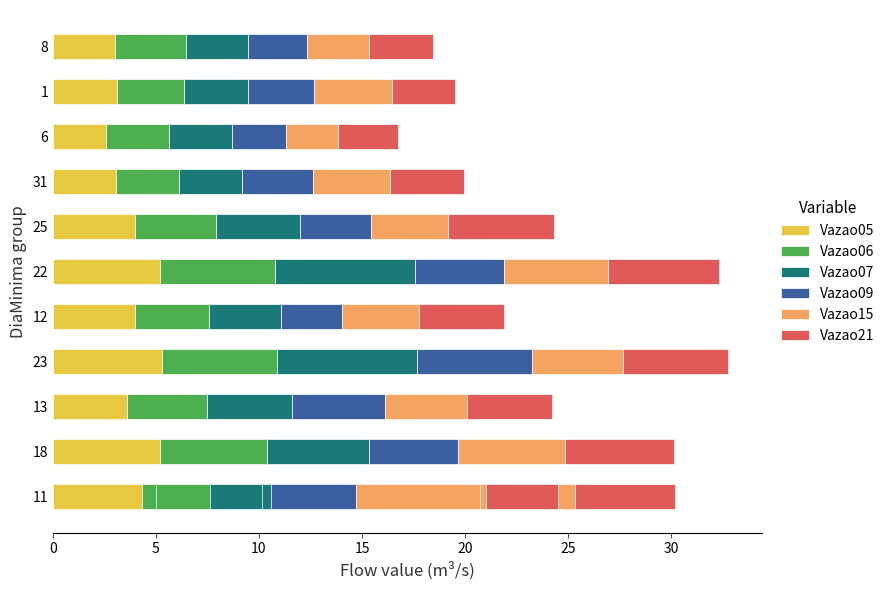

How many distinct data groups are displayed?

6